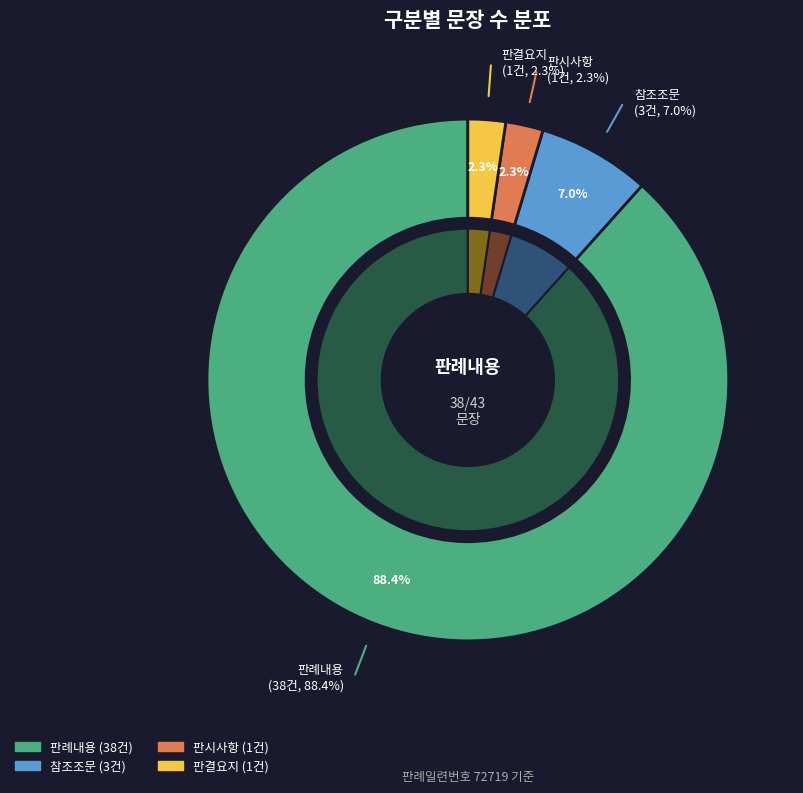

Does 판례내용 account for over 50% of the chart?

Yes